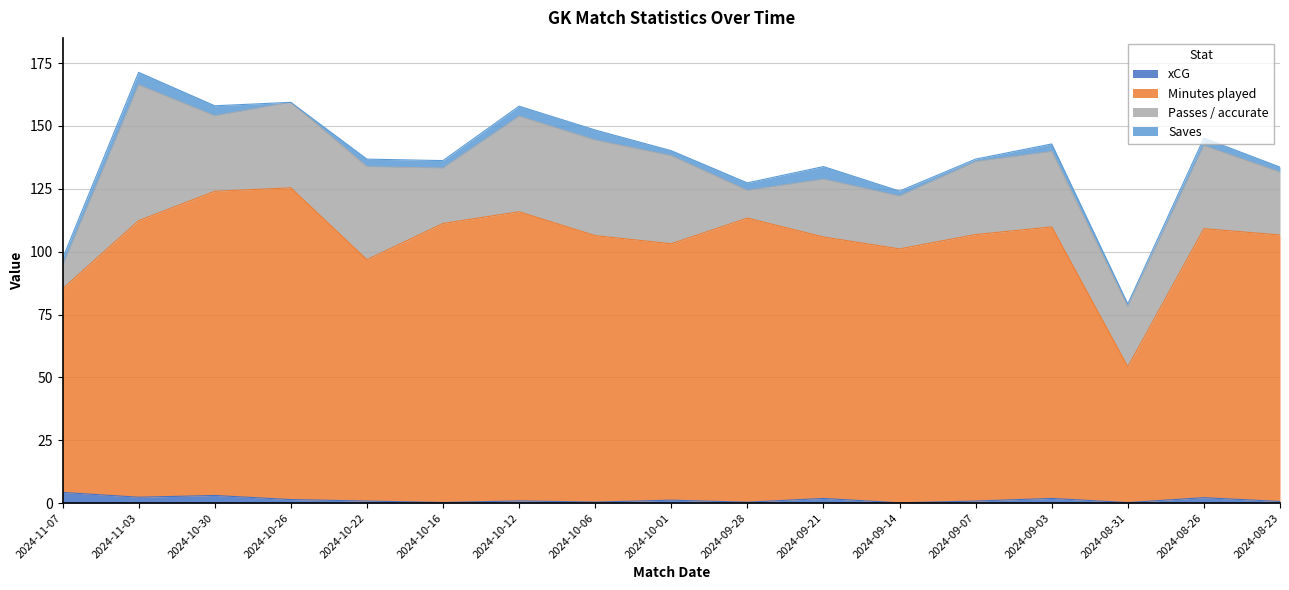

How many interior local peaks does the Minutes played series have?

5